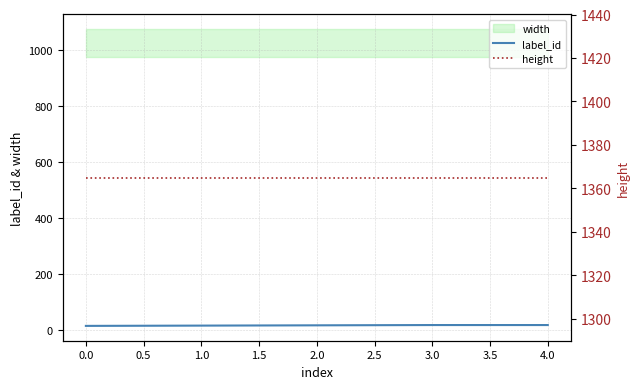

At which category is the sum across all series the highest?

3.0